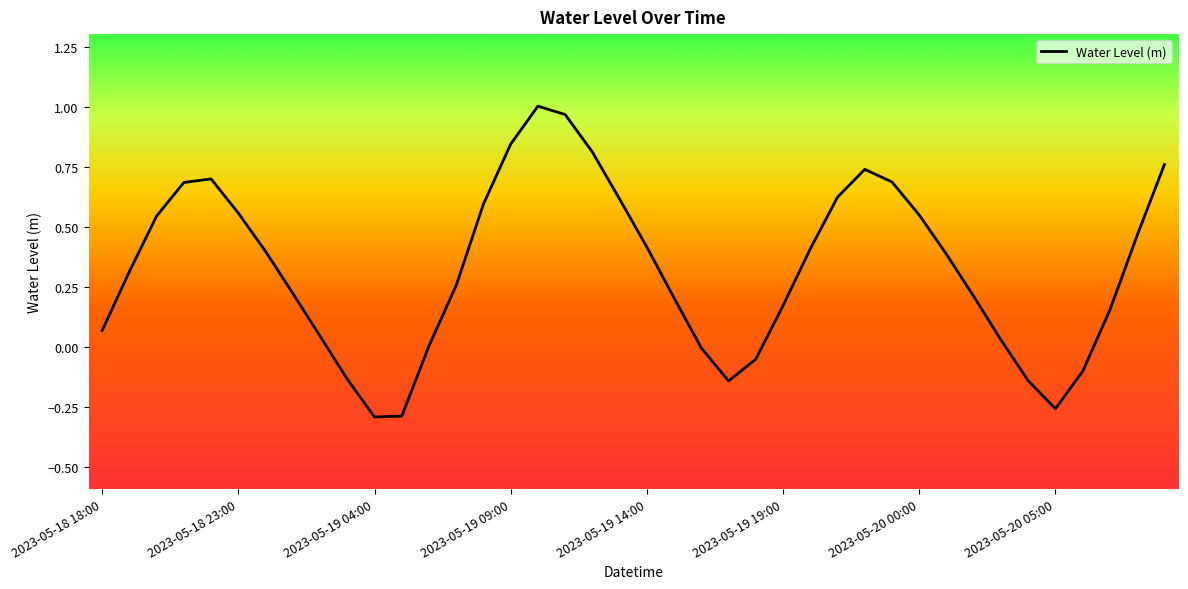

What is the difference between the maximum and minimum values?

1.3